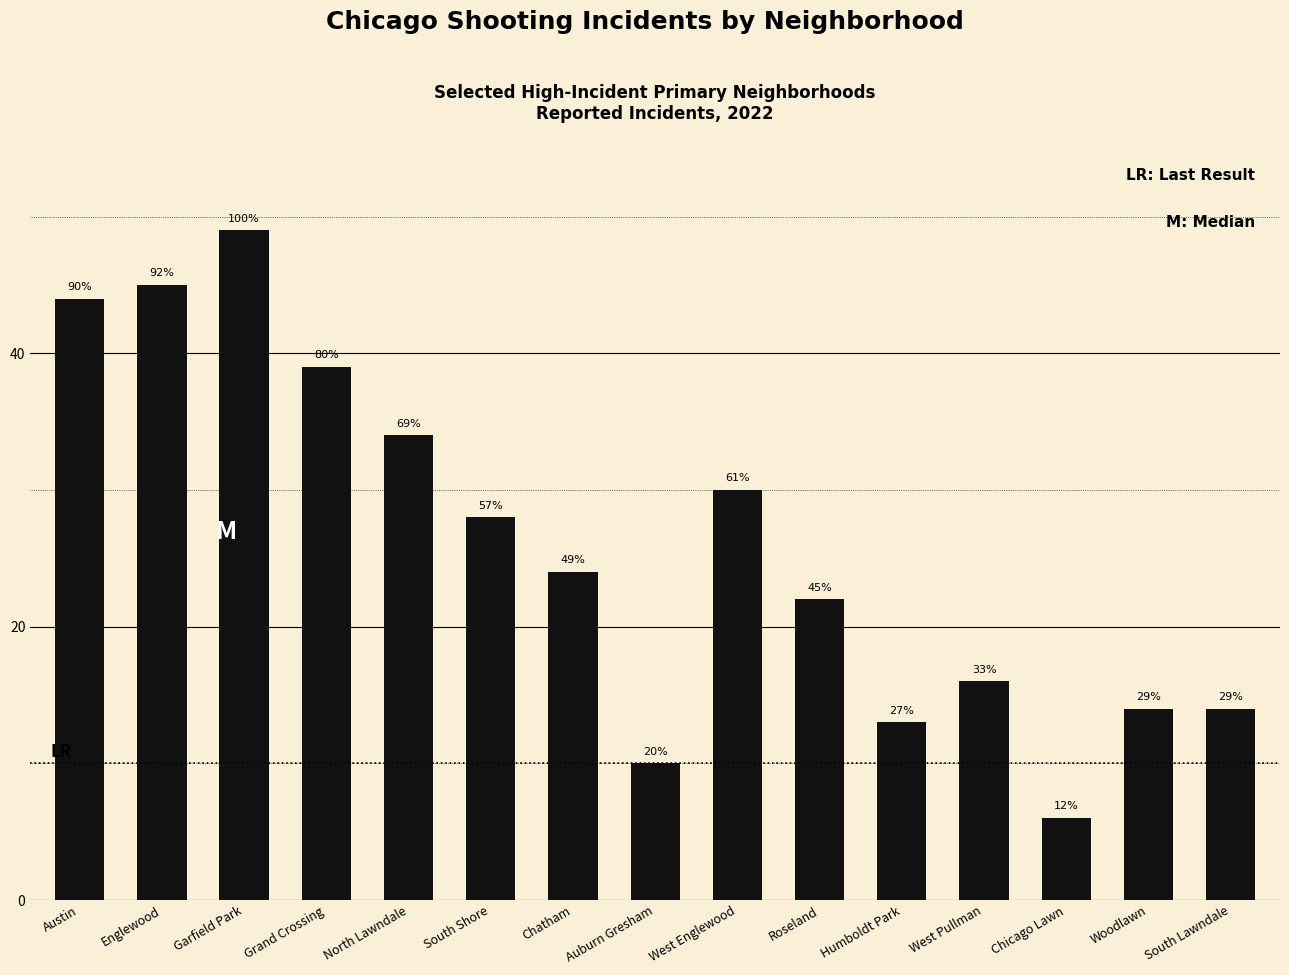

Are the bars horizontal?

No